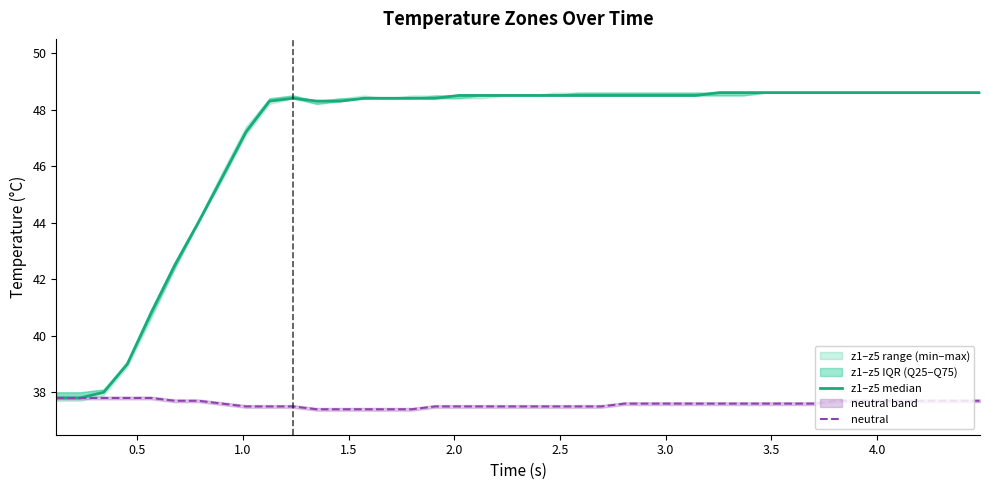

Which series has the largest total across all categories?

z1–z5 median